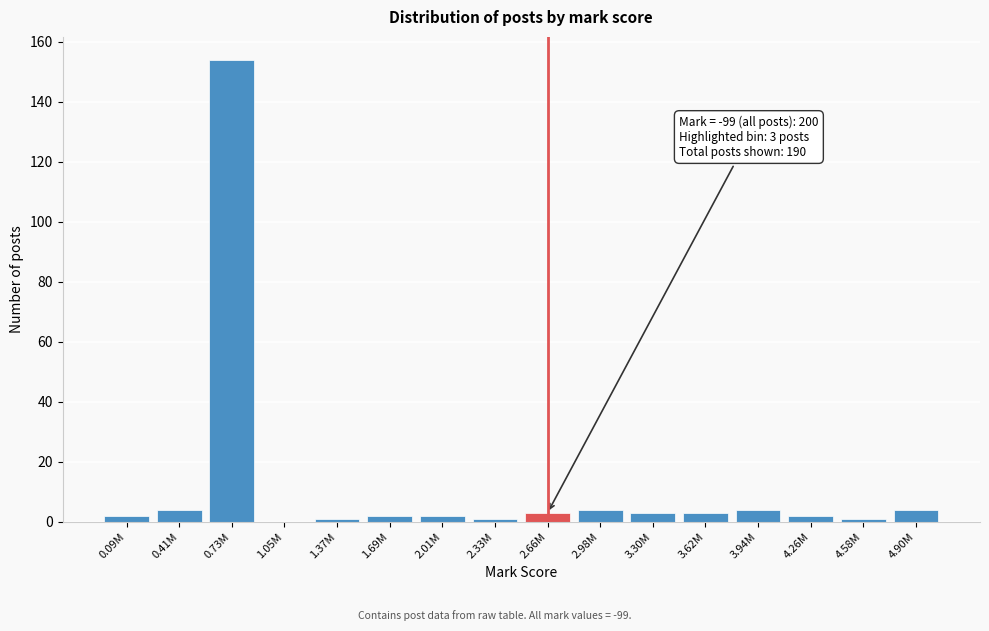

Reading left to right, extract all data points from this chart.

0.09M=2	0.41M=4	0.73M=154	1.05M=0	1.37M=1	1.69M=2	2.01M=2	2.33M=1	2.66M=3	2.98M=4	3.30M=3	3.62M=3	3.94M=4	4.26M=2	4.58M=1	4.90M=4